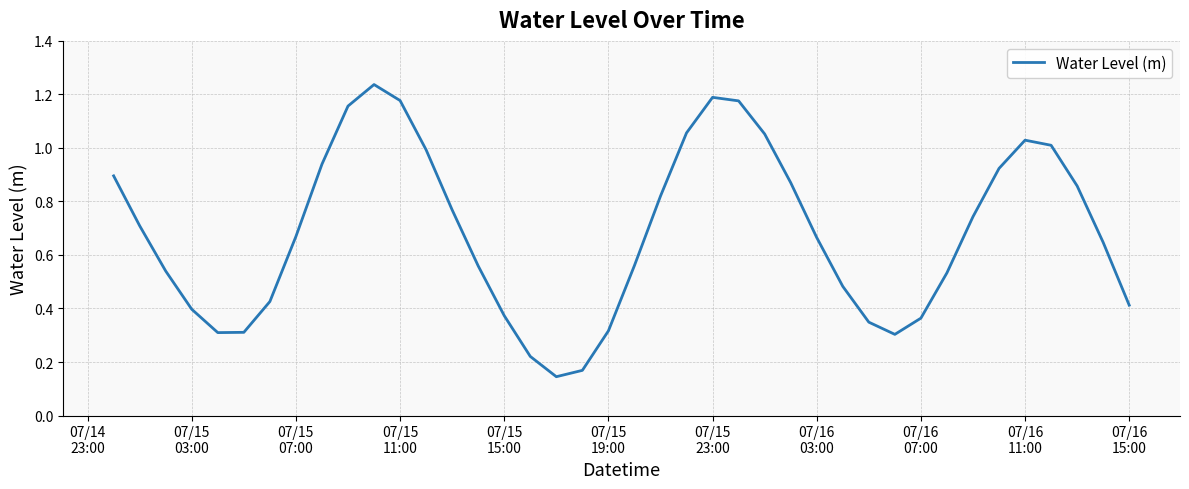

Does the chart have visible grid lines?

Yes